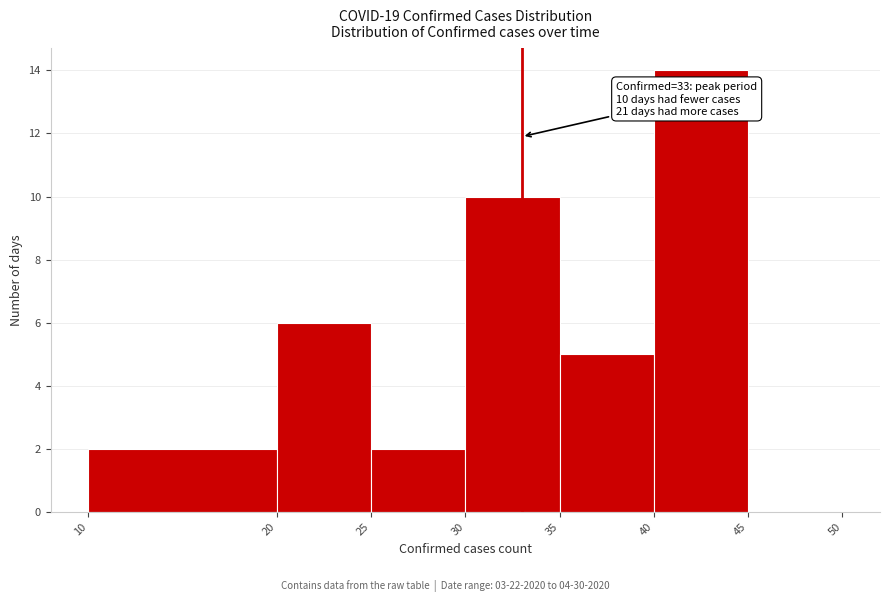

Over which range of the x-axis is the bar tallest?

40 to 45